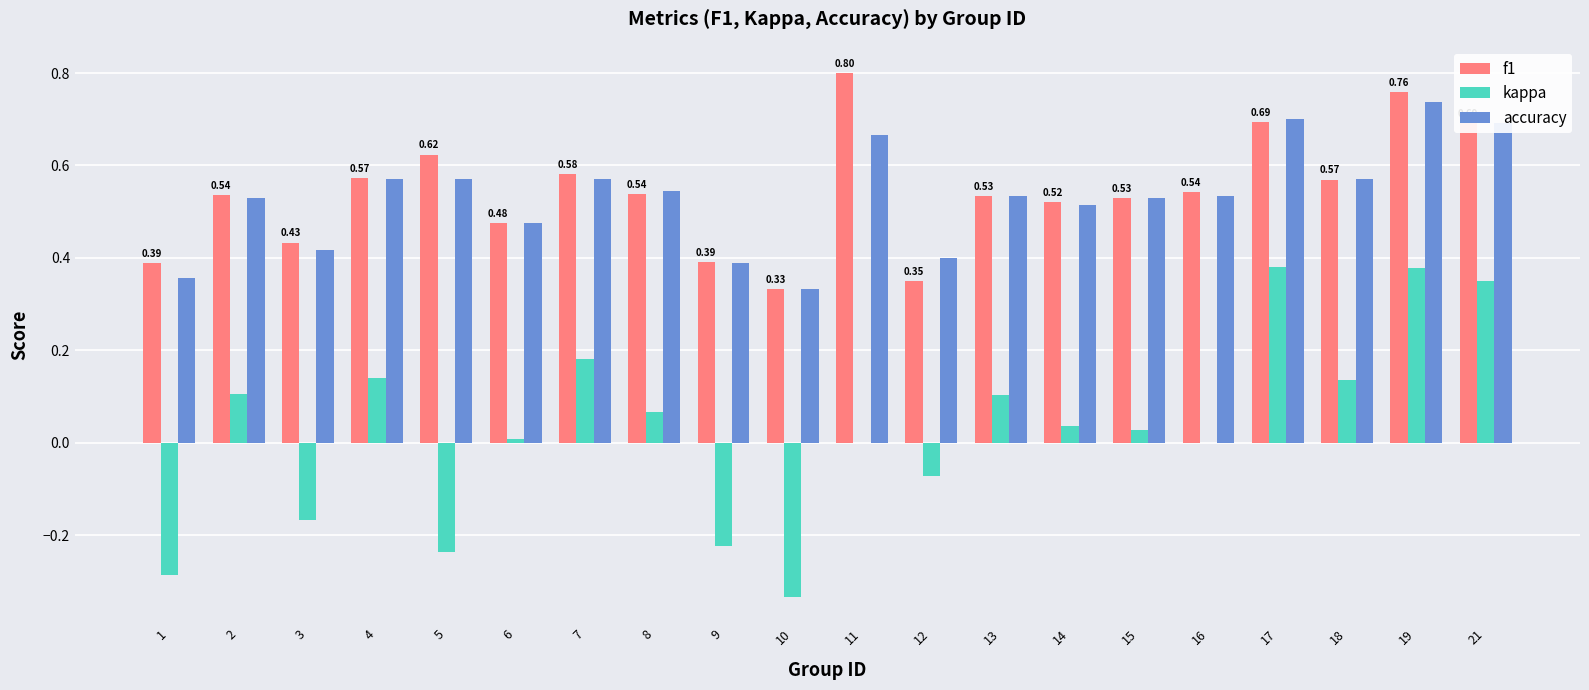

Between 11 and 19, which series saw the biggest shift?

kappa